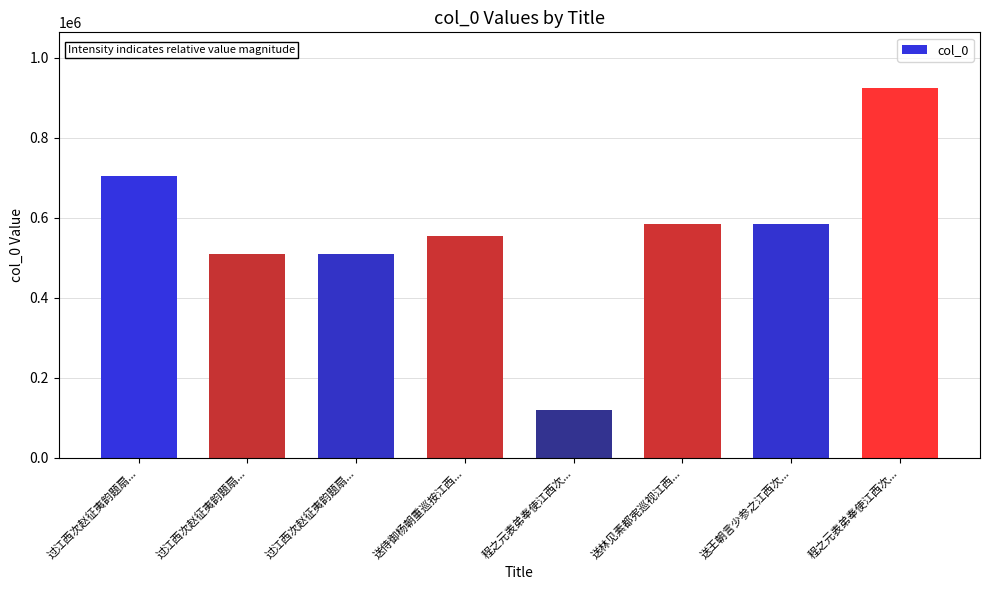

Reading left to right, transcribe all the data shown in this chart.

过江西次赵征夷韵题扇...=704050	过江西次赵征夷韵题扇...=509628	过江西次赵征夷韵题扇...=509627	送侍御杨朝重巡按江西...=555136	程之元表弟奉使江西次...=118106	送林见素都宪巡视江西...=583509	送王朝言少参之江西次...=583280	程之元表弟奉使江西次...=925002